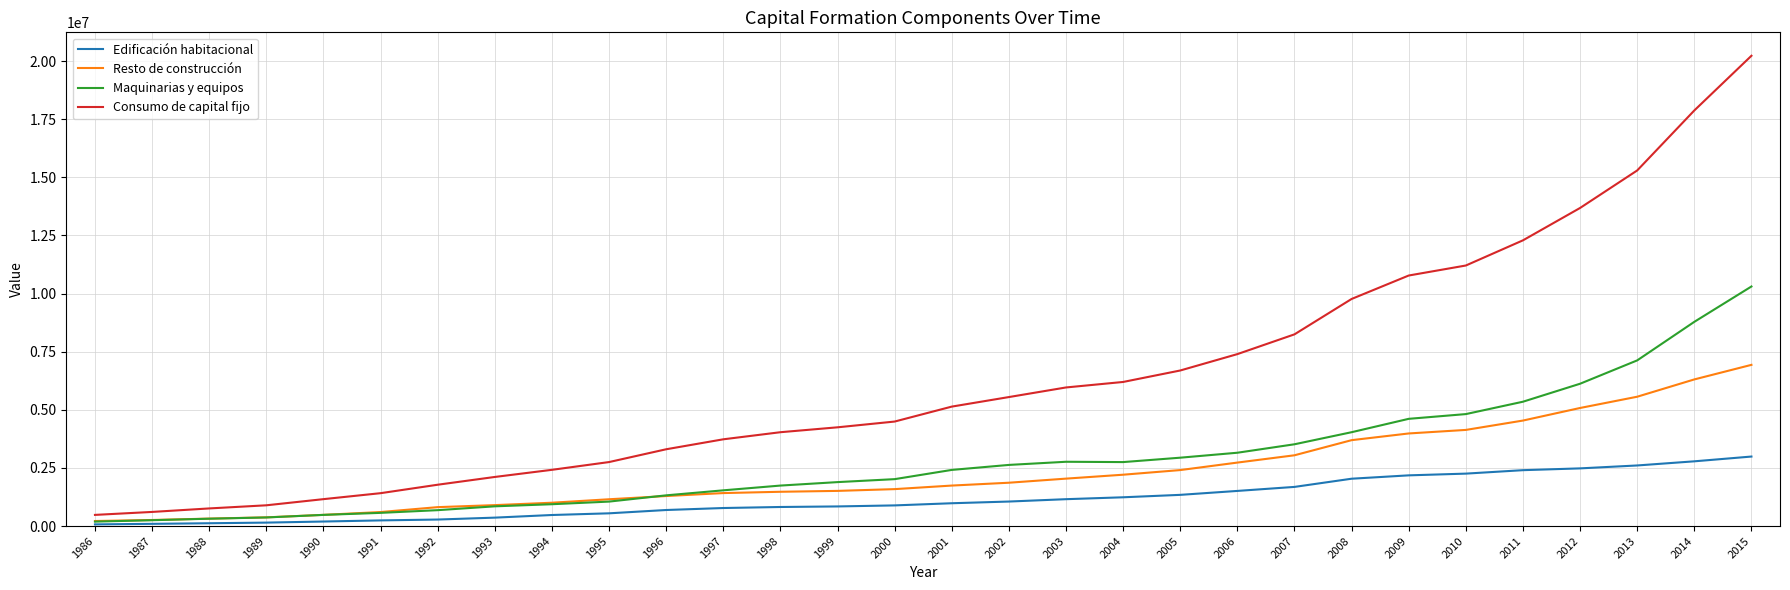

What is the average value of the Resto de construcción series?

2322984